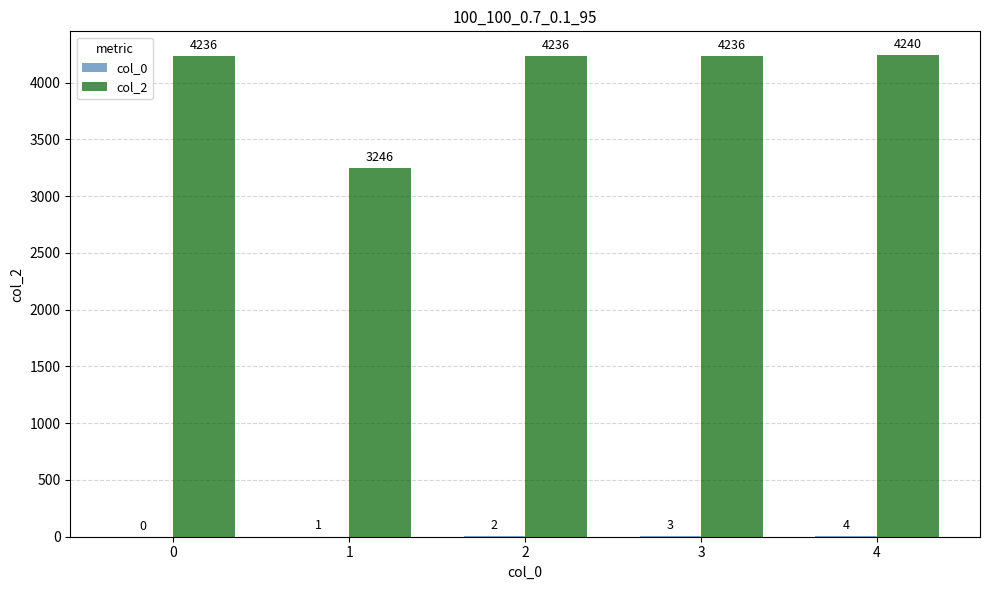

What is the sum of all col_2 values?

20194